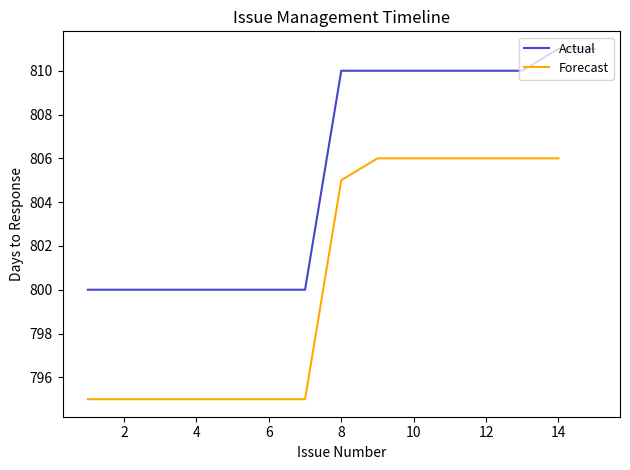

Which category has the lowest value across all series?

1